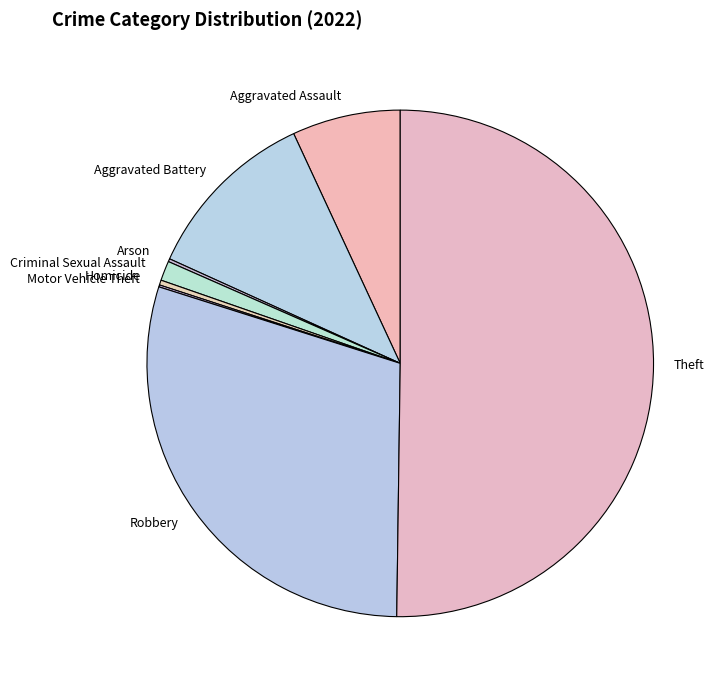

What is the ratio of the value at Aggravated Battery to the value at Aggravated Assault?

1.6